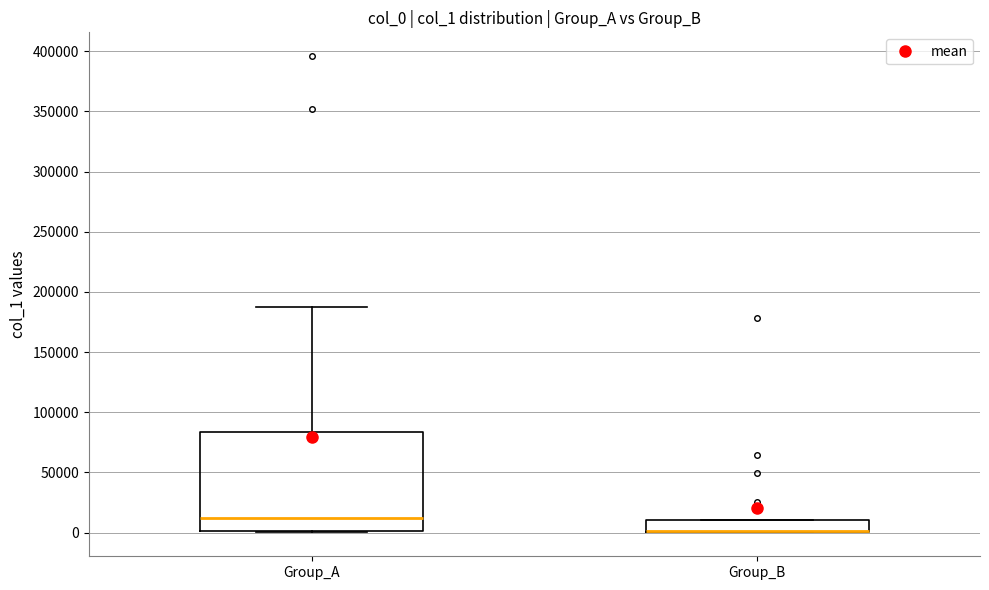

Reading left to right, read every box against the y-axis: the position of its median line, the range the box covers, and the ends of its whiskers. The values are not printed on the chart, so give them approximately, as read against the axis.

Group_A: median 10000, box 0 to 85000, whiskers 0 to 190000
Group_B: median 0 (drawn on the box's lower edge), box 0 to 10000, whiskers 0 to 10000